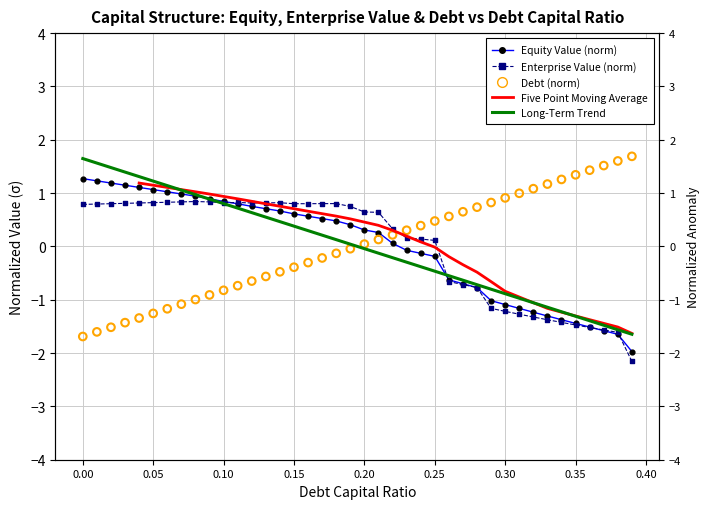

Which series has the largest total across all categories?

Enterprise Value (norm)